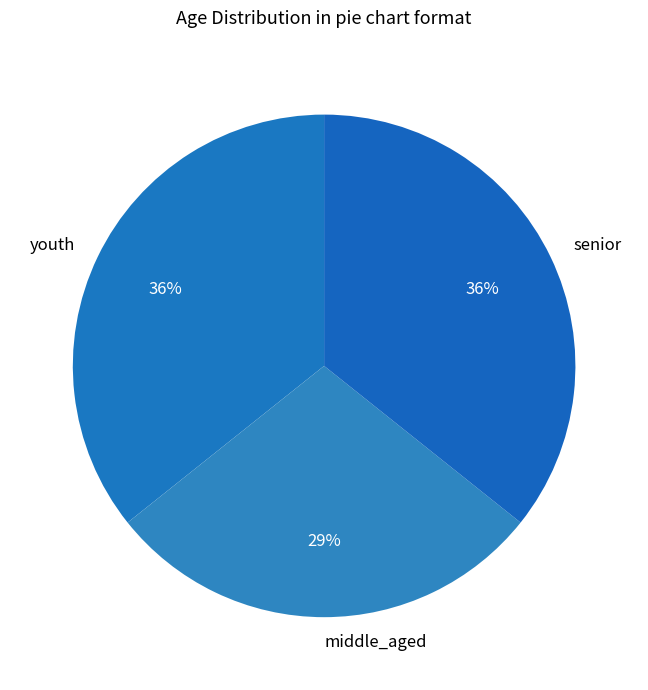

Is middle_aged the majority of the pie?

No